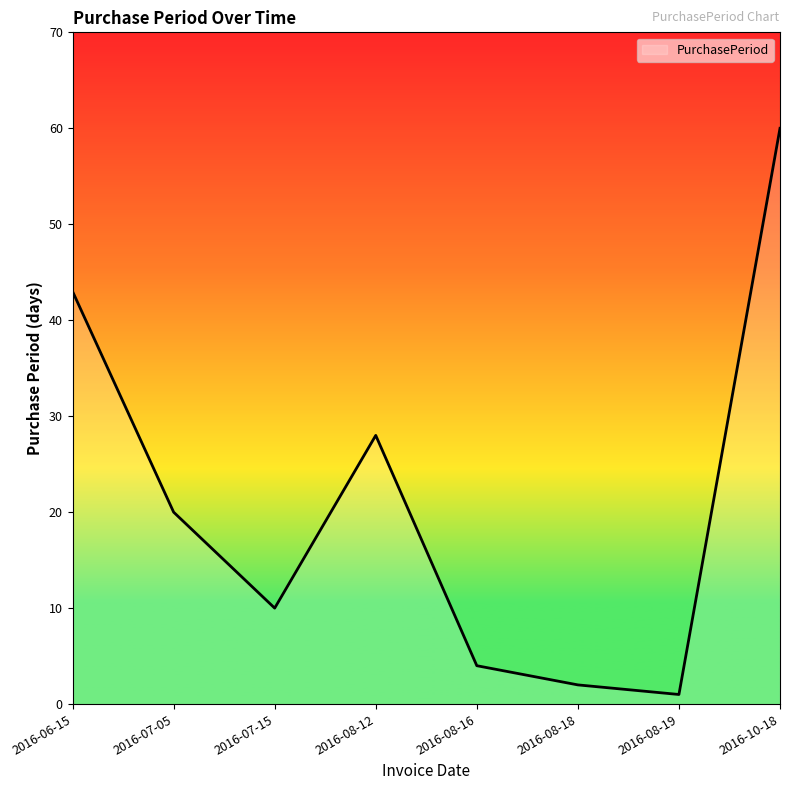

What is the ratio of the value at 2016-10-18 to the value at 2016-08-12?

2.1